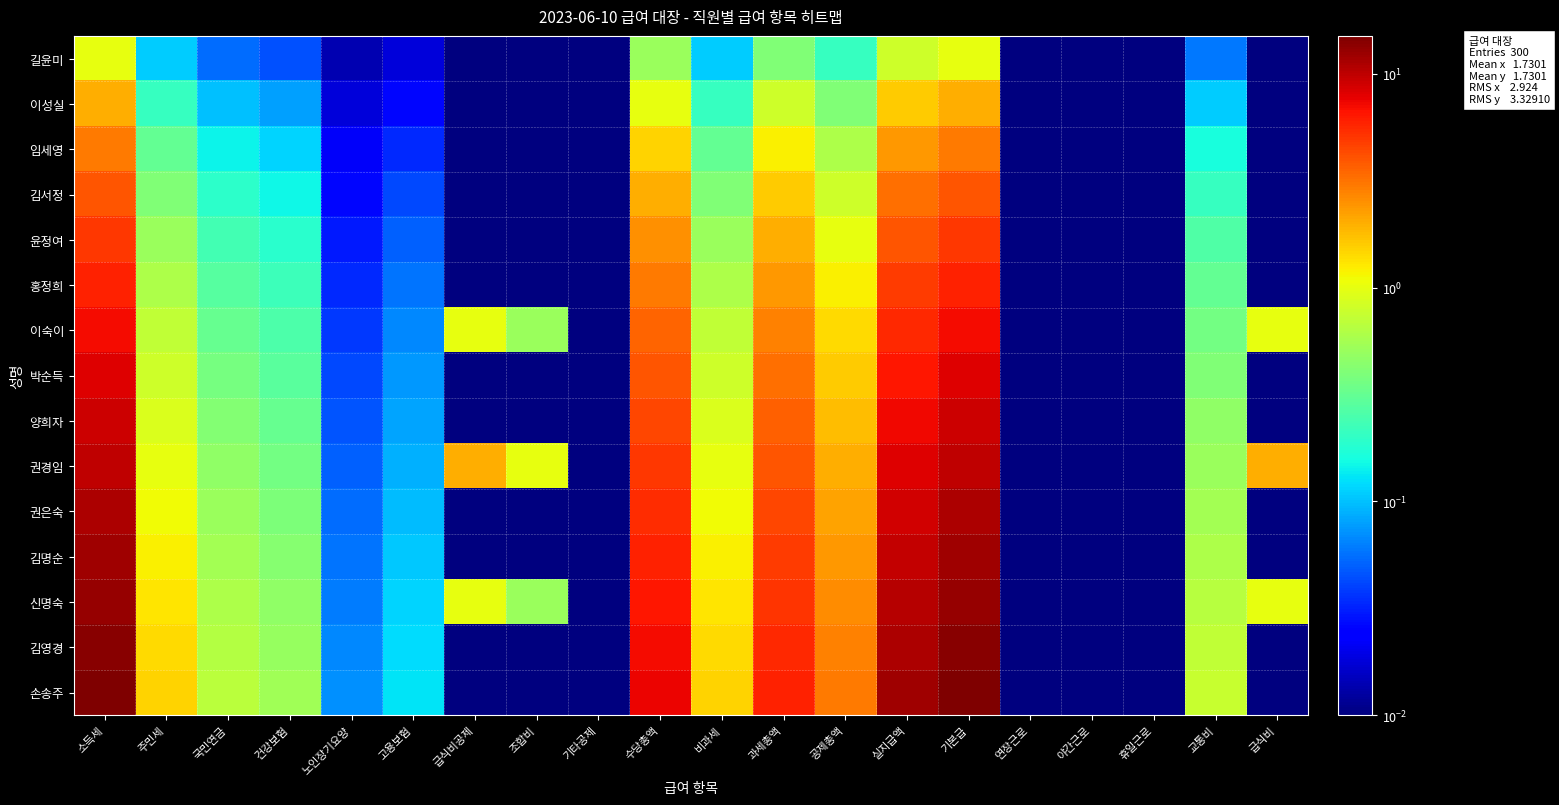

Which label corresponds to the largest value in the chart?

소득세